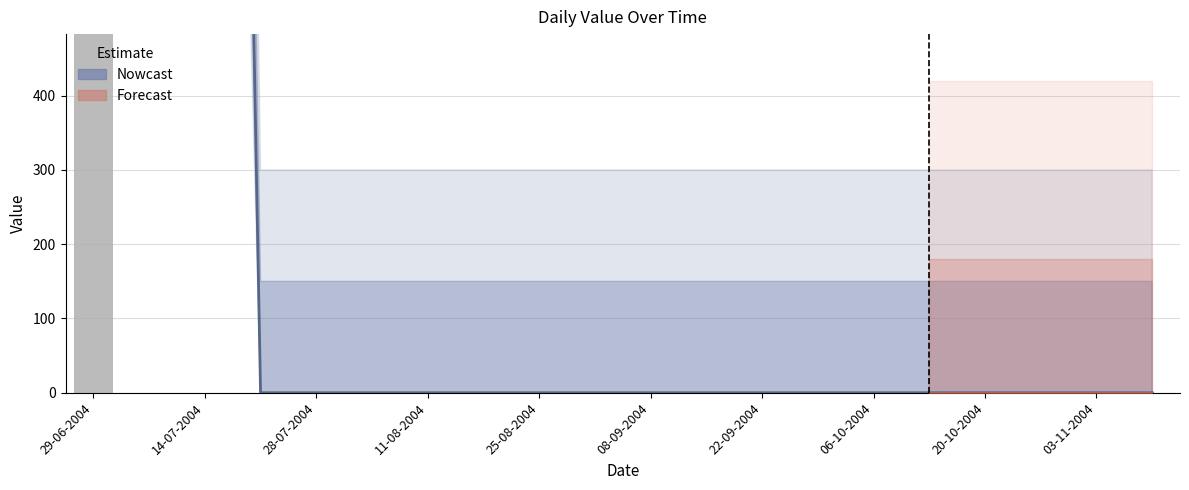

Does the chart contain stacked bars?

No